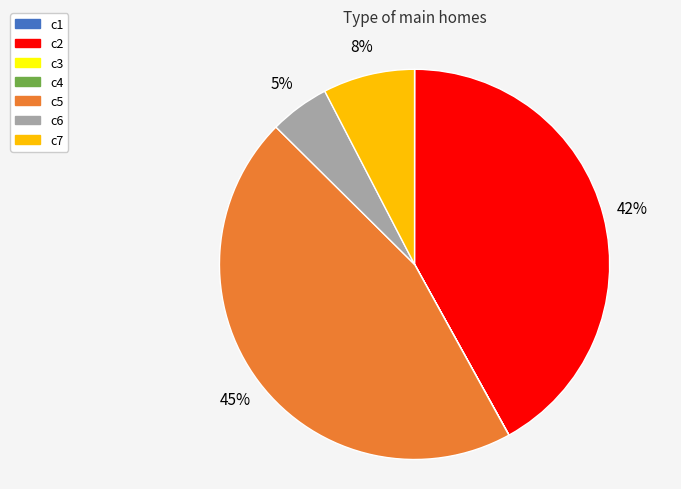

Is it true that c7 is 8% of the pie?

True